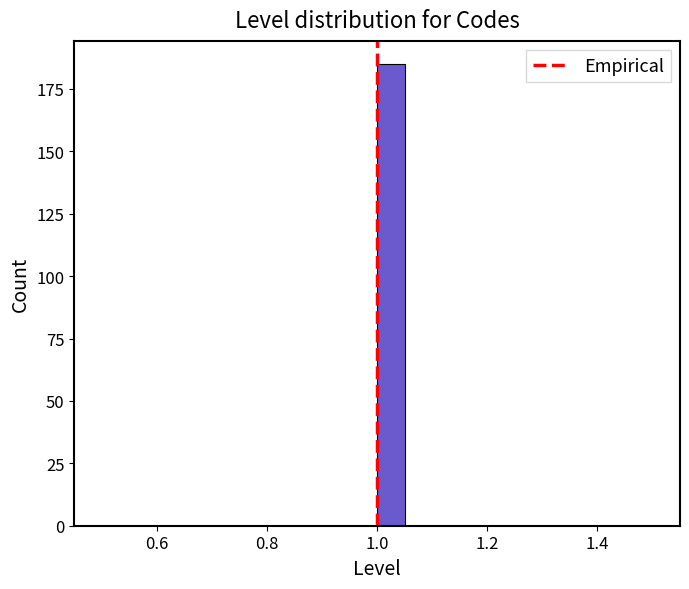

Around what value on the x-axis is the tallest bar? Give the approximate position of its centre, as read against the axis.

1.02